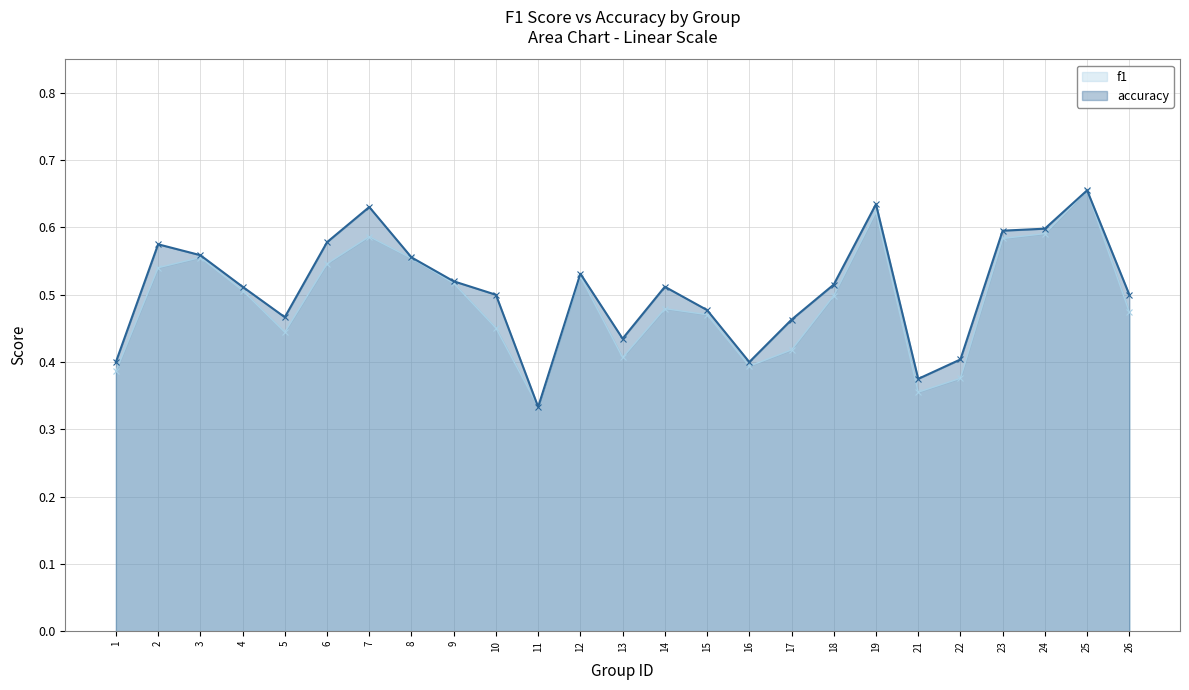

What is the value of the f1 point at the 20th from the left?

0.4